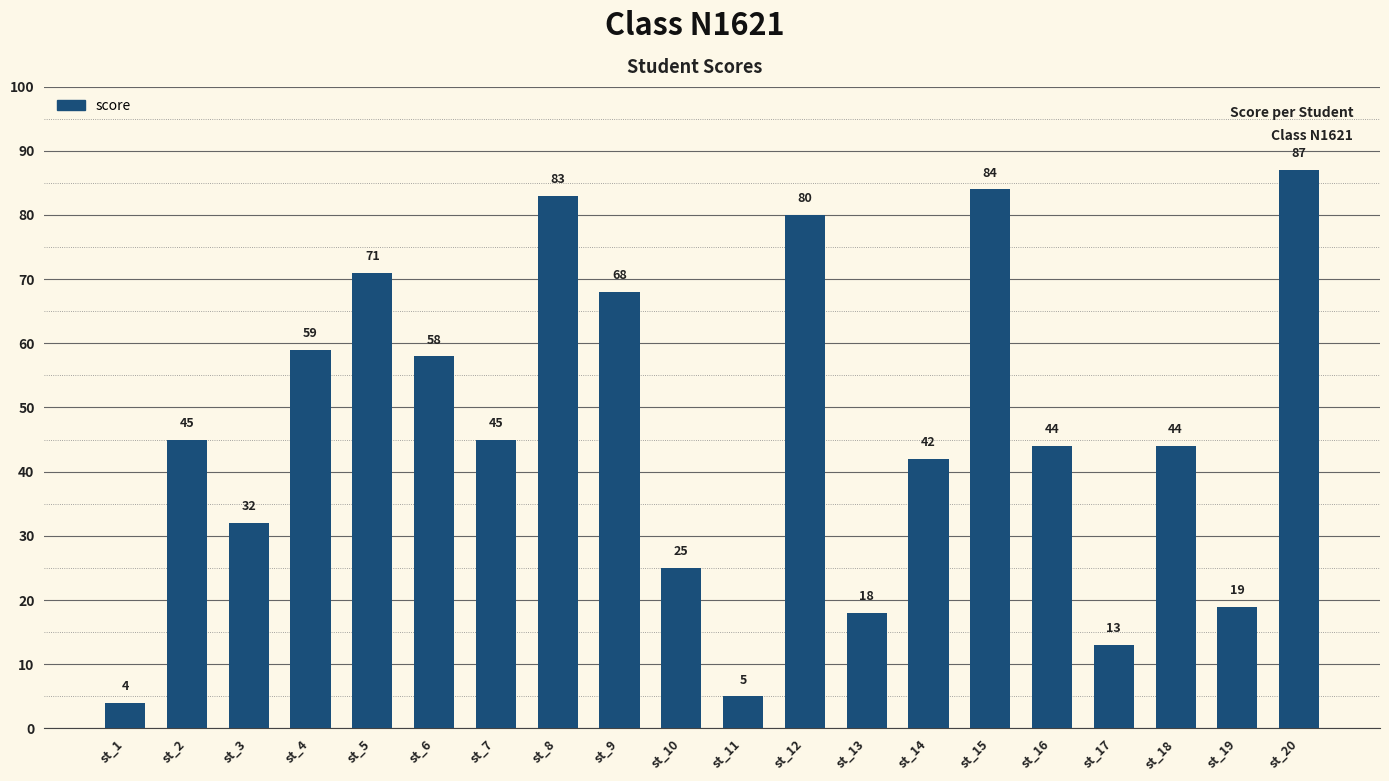

Are the bars horizontal?

No